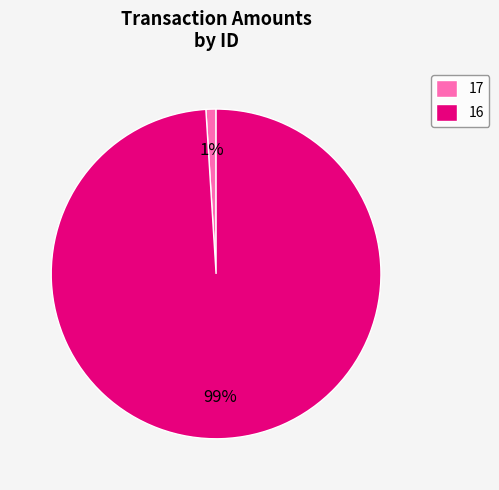

What percentage is the 16 slice, to the nearest percent?

99%